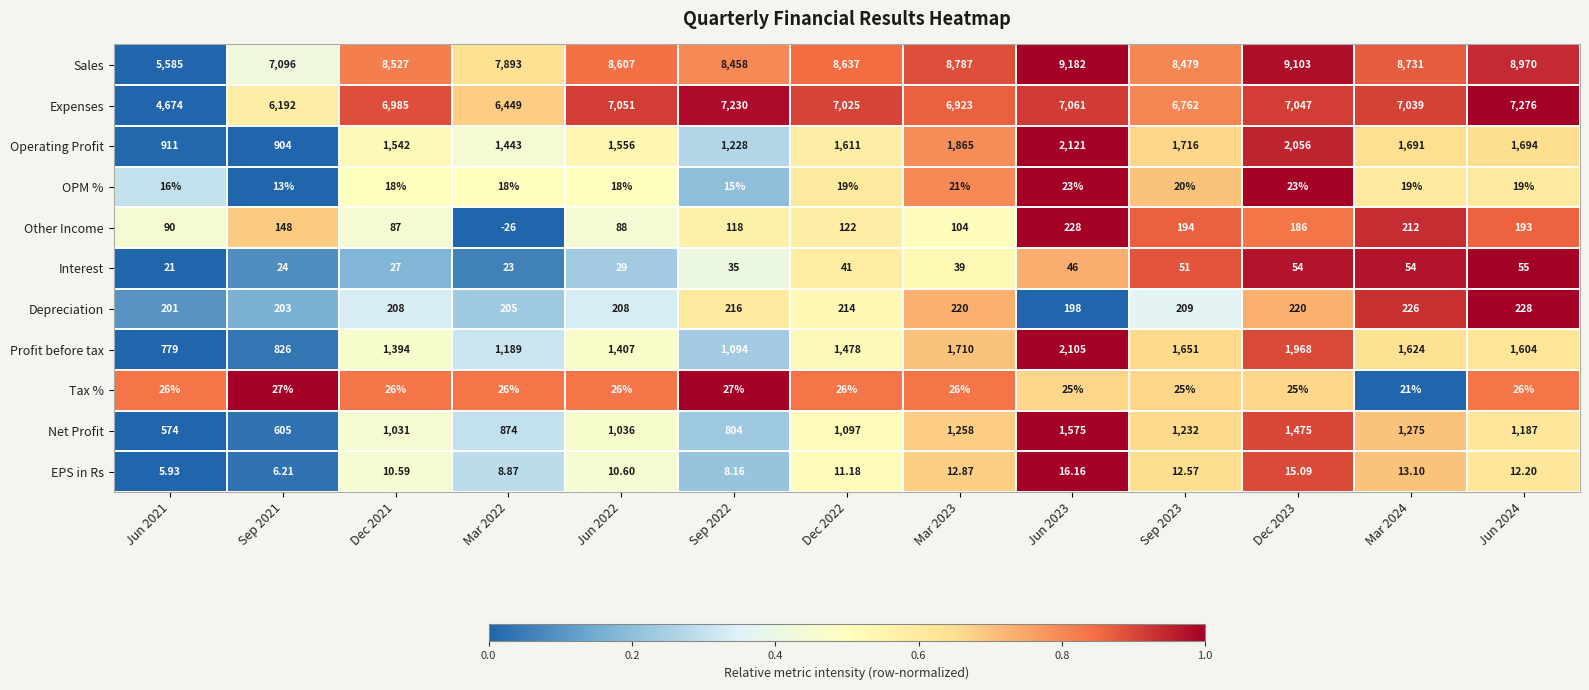

At which category is the sum across all series the highest?

Jun 2023